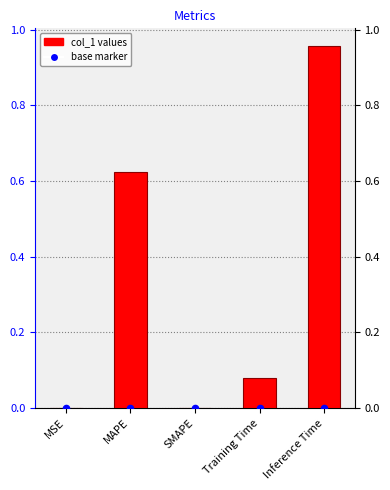

Which has a higher value, Inference Time or SMAPE?

Inference Time